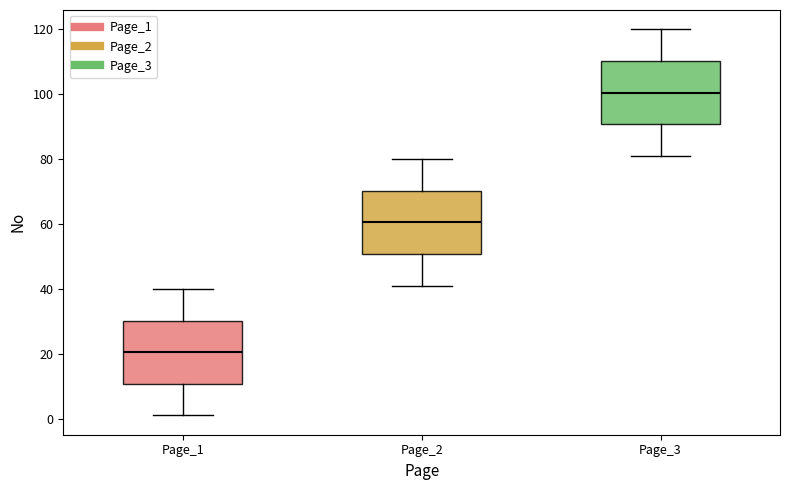

Where is the lower edge of the box for Page_1 on the y-axis? The values are not printed on the chart, so give them approximately, as read against the axis.

10